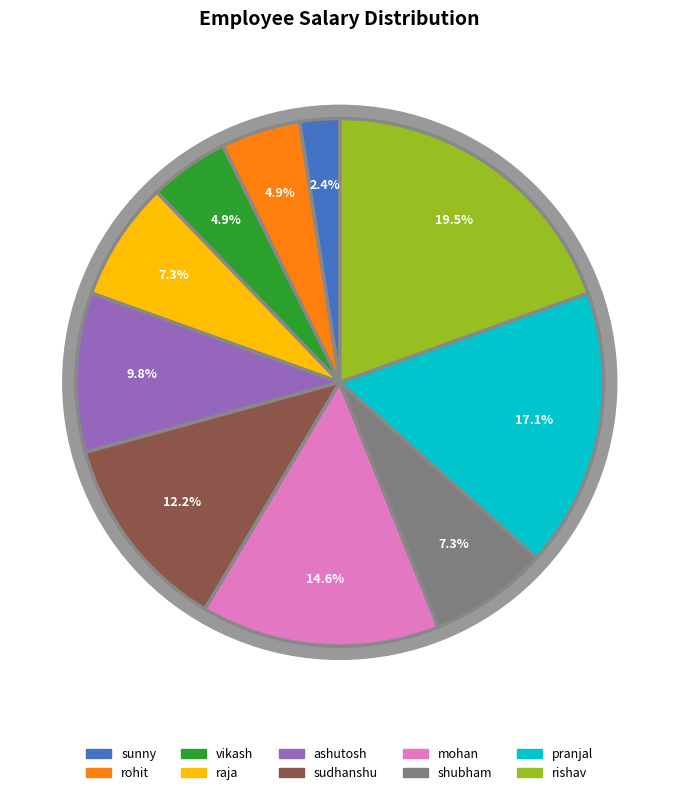

Which category has the smallest portion of the pie?

sunny